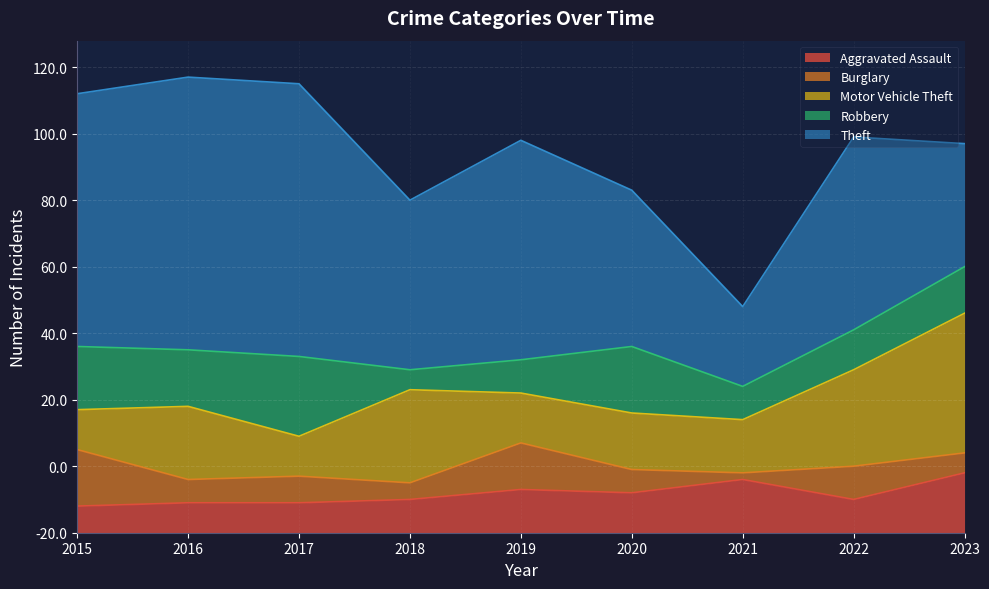

Which series changed the most between 2016 and 2017?

Motor Vehicle Theft